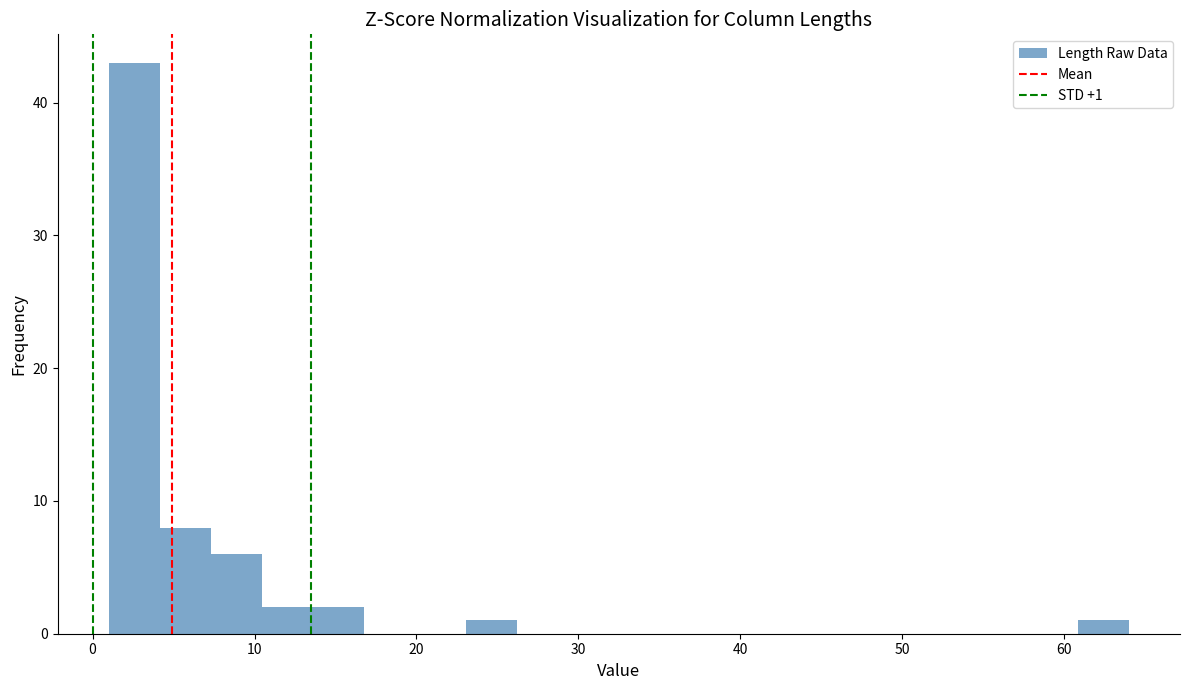

Around what value on the x-axis is the tallest bar? Give the approximate position of its centre, as read against the axis.

3